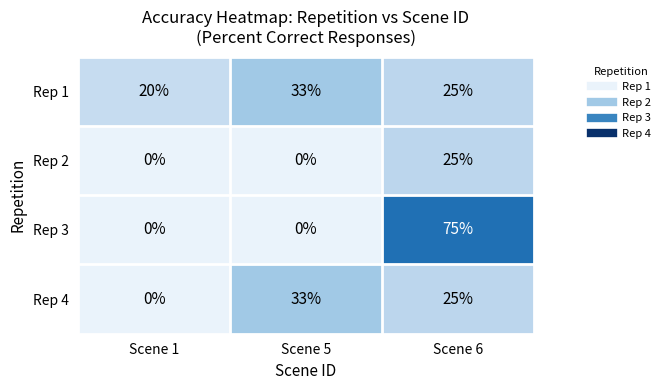

Between Scene 1 and Scene 5, which series saw the biggest shift?

Rep 4